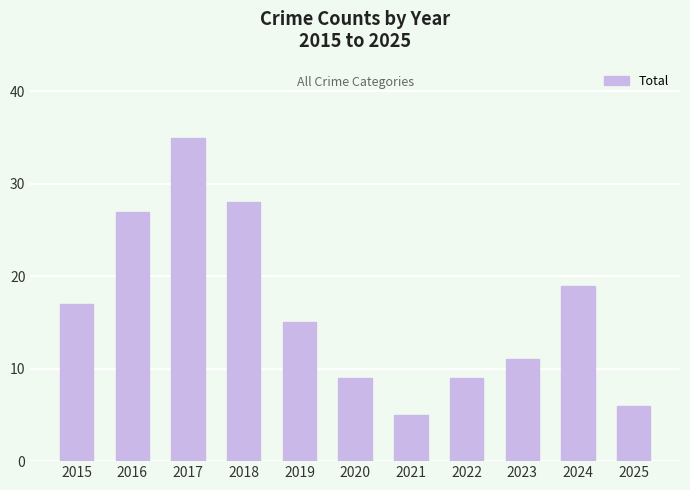

Which category has the highest value across all series?

2017